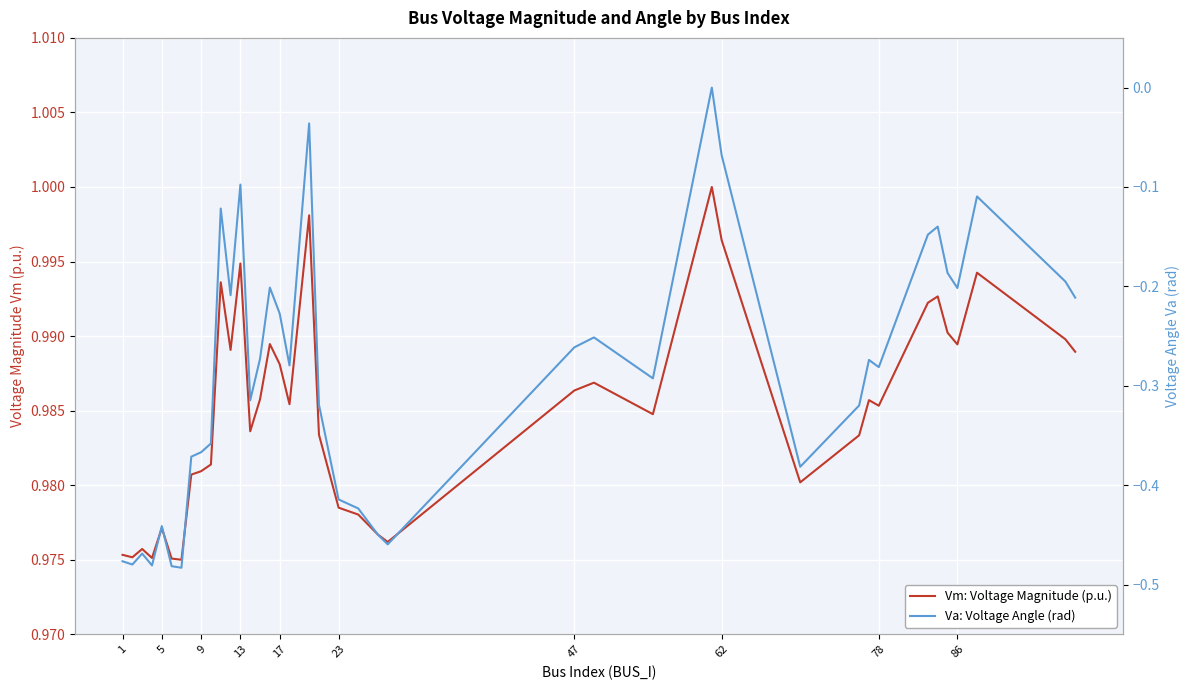

True or false: Va: Voltage Angle (rad) and Vm: Voltage Magnitude (p.u.) cross at least once.

False